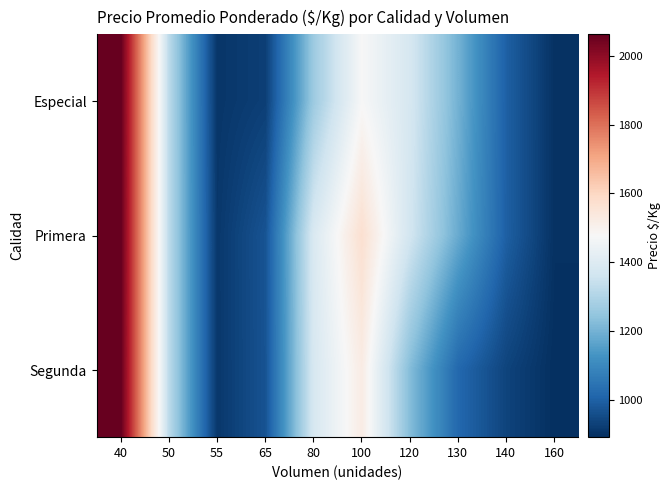

Reading left to right, extract all data points from this chart.

Especial: 40=2063.0	50=1320.5	55=905.4	65=925.5	80=1263.9	100=1475.2	120=1377.7	130=1198.2	140=997.1	160=896.2
Primera: 40=2063.0	50=1320.5	55=909.5	65=970.8	80=1388.5	100=1570.5	120=1366.8	130=1181.7	140=996.6	160=896.3
Segunda: 40=2063.0	50=1320.5	55=909.4	65=969.4	80=1380.8	100=1522.8	120=1223.4	130=1016.4	140=934.9	160=890.6